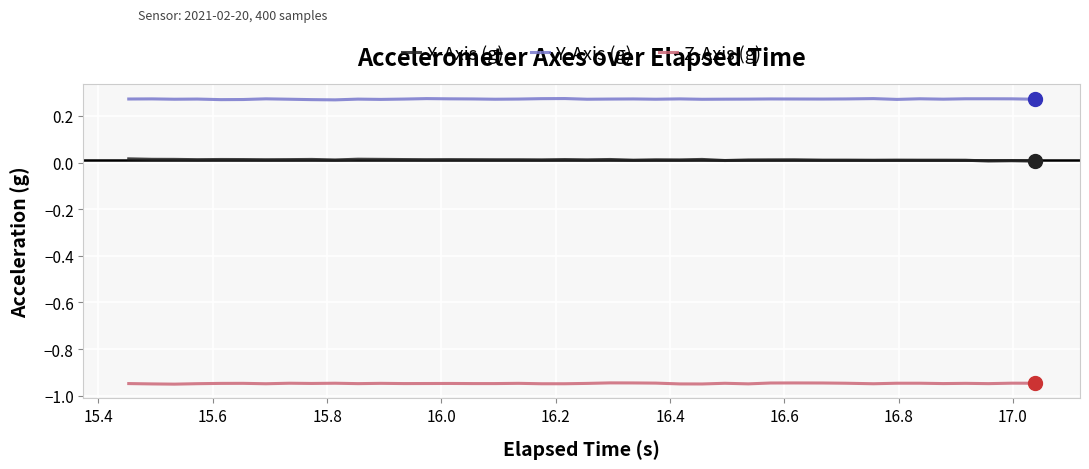

True or false: Y-Axis (g) and Z-Axis (g) intersect in this chart.

False